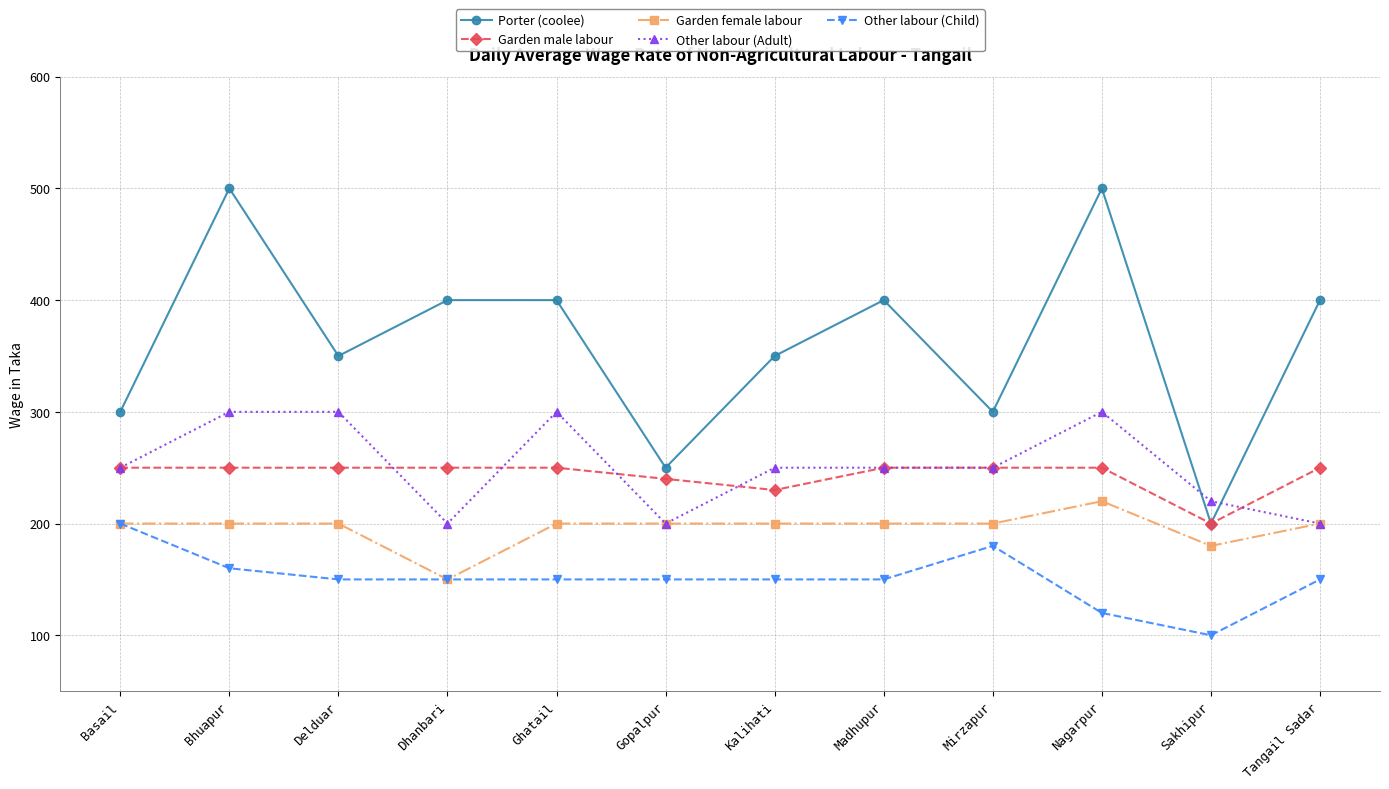

True or false: Porter (coolee) has more than 1 interior local peaks.

True